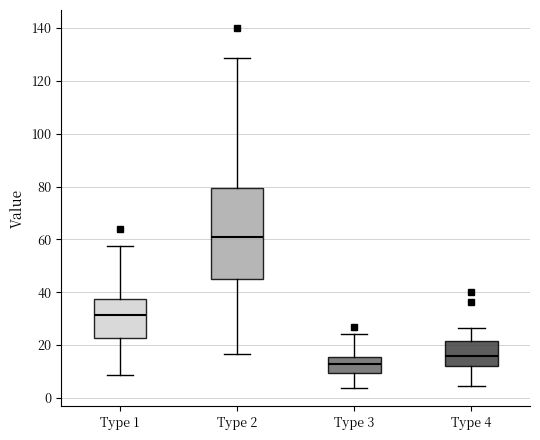

Which box's median line is the lowest?

Type 3